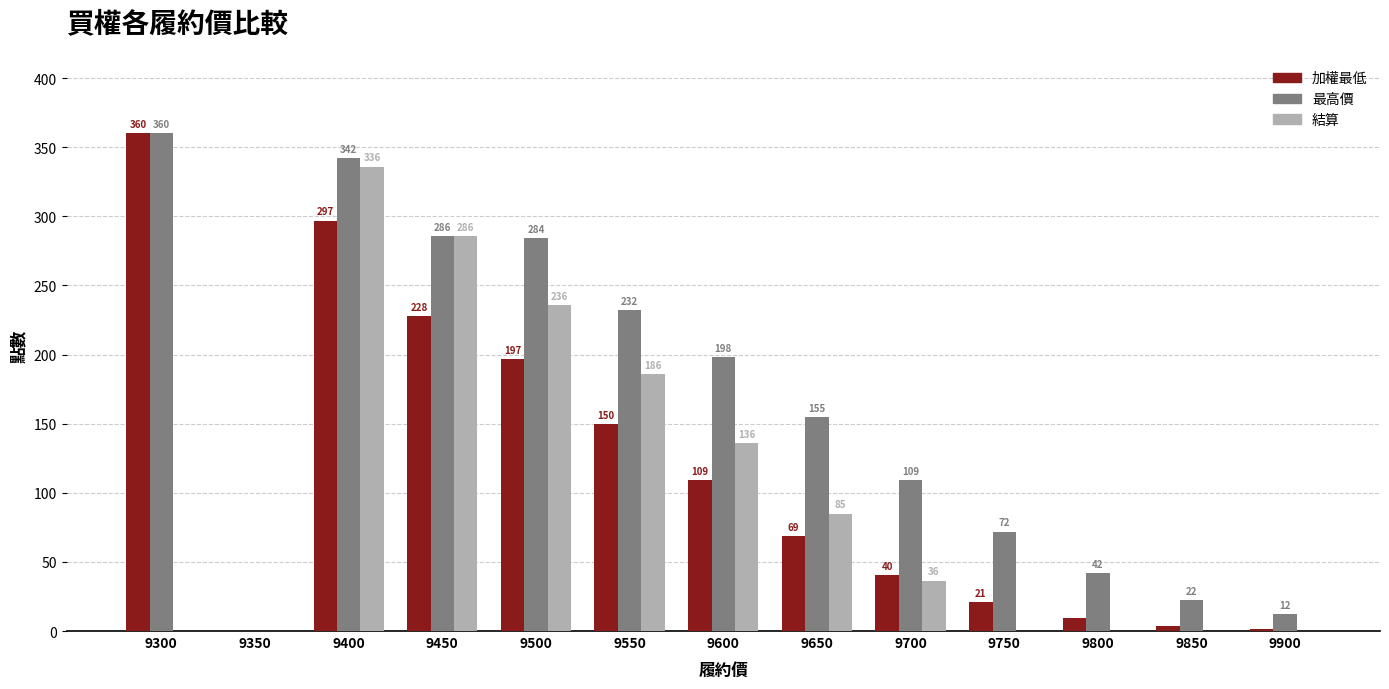

Count the number of data series in this chart.

3